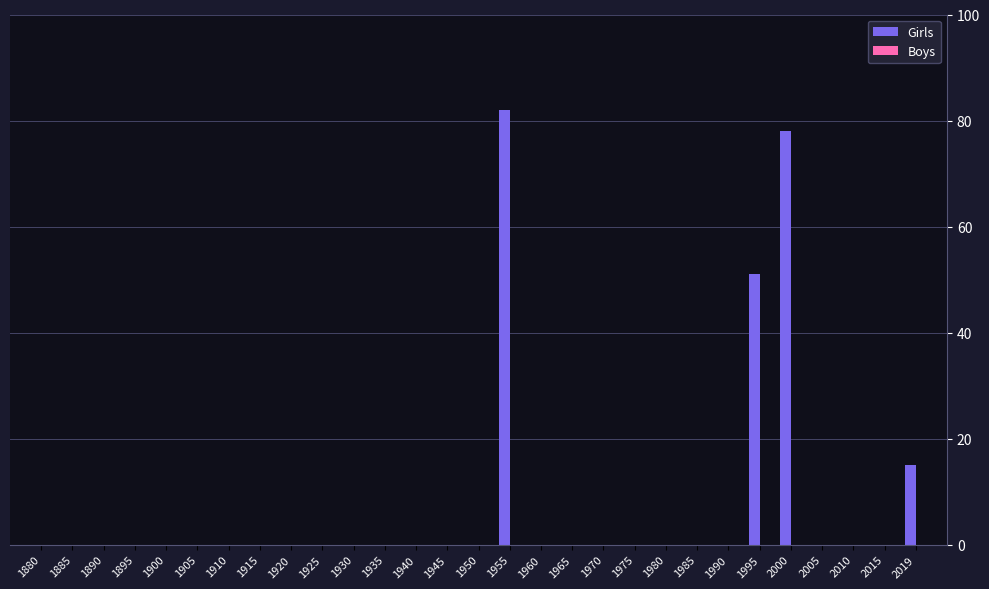

Which category has the highest value across all series?

1955